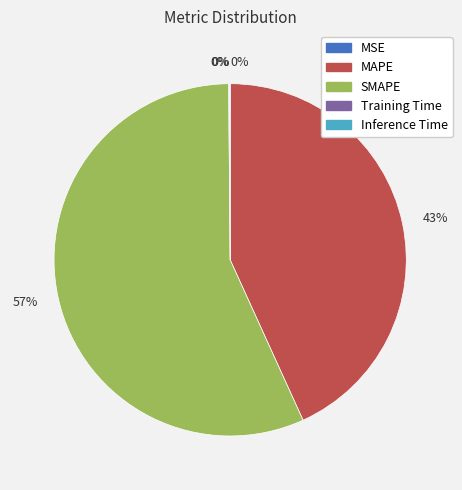

To the nearest percent, what is the difference between the largest and smallest slice percentages?

57%